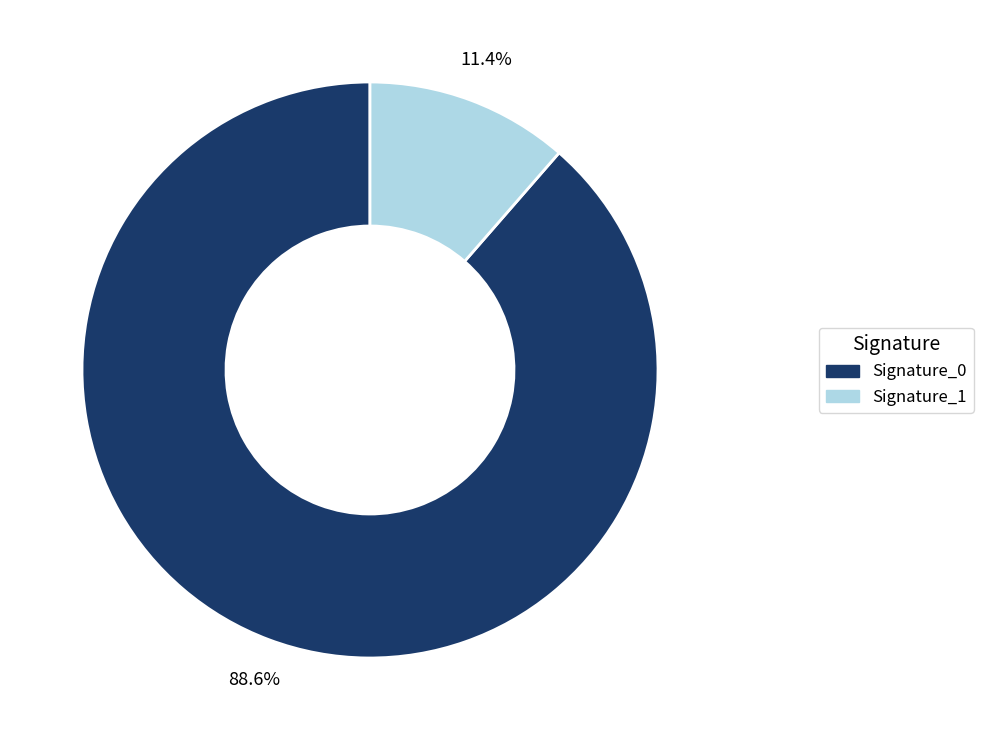

To the nearest percent, what is the difference between the largest and smallest slice percentages?

77%